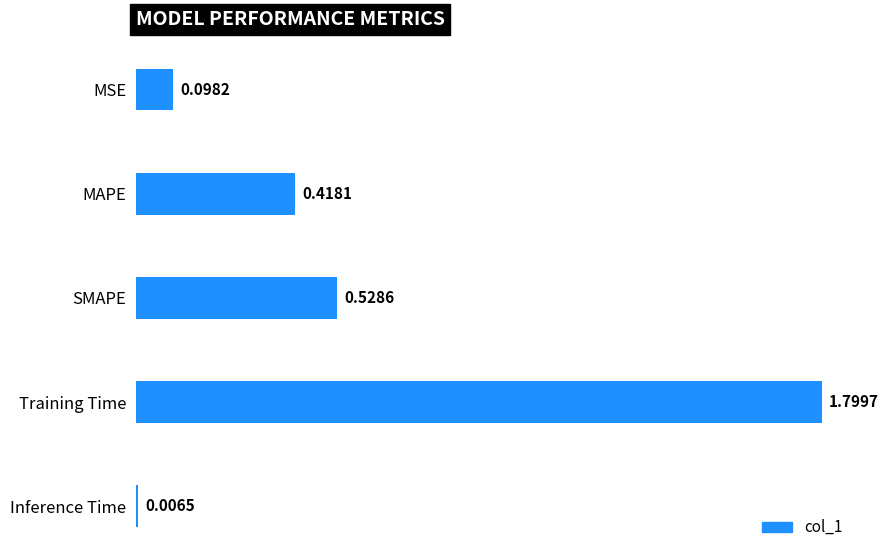

Rank the categories by value from highest to lowest.

Training Time, SMAPE, MAPE, MSE, Inference Time